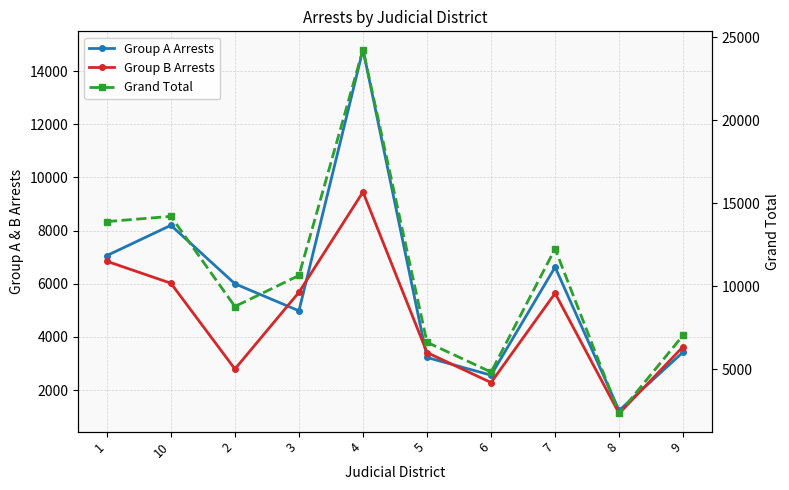

Which series has the largest range (max minus min)?

Grand Total